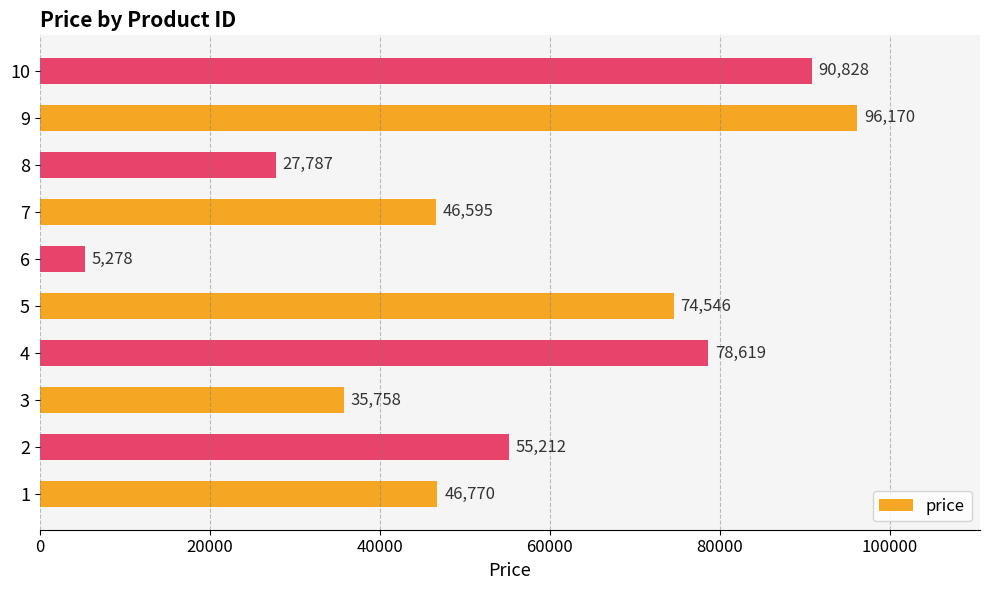

How many values are below 55212?

5